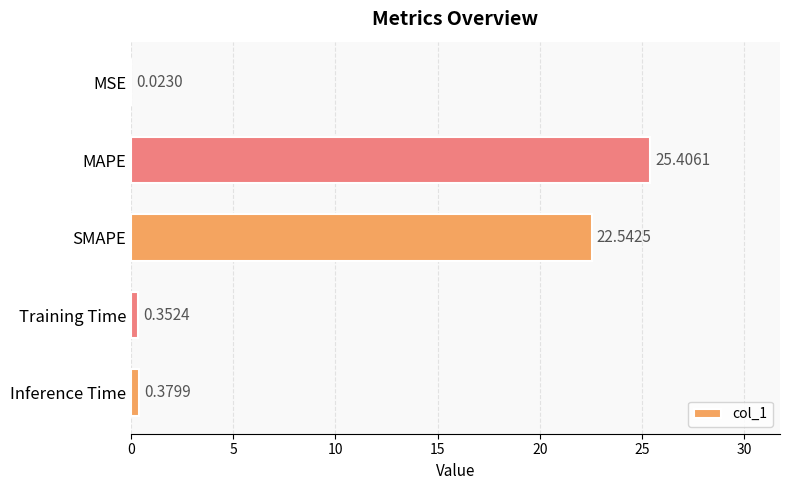

At which category does the chart reach its peak across all series?

MAPE